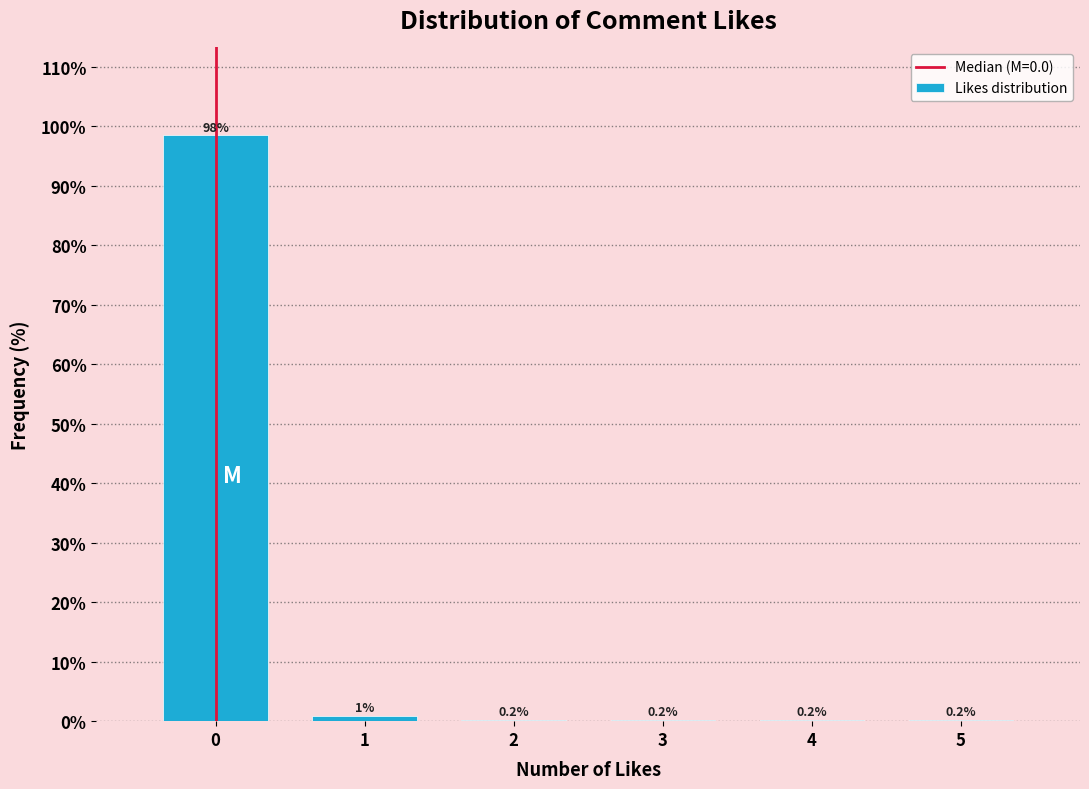

Over which range of the x-axis is the bar tallest?

-0.5 to 0.5